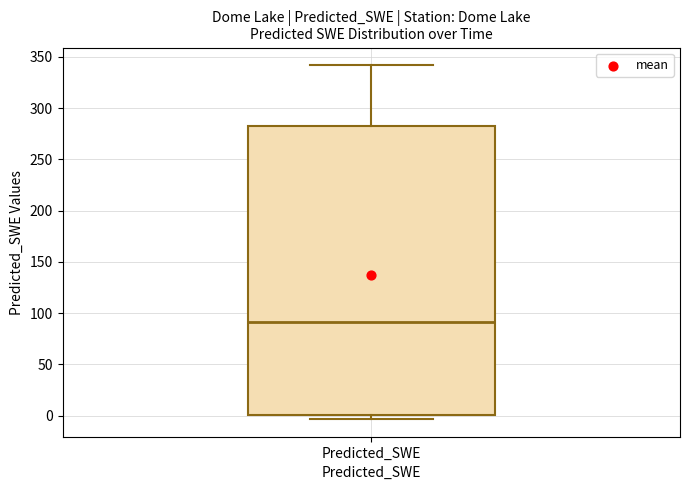

Read this box plot against the y-axis: the position of the median line, the range covered by the box, and the ends of both whiskers. The values are not printed on the chart, so give them approximately, as read against the axis.

median 90, box 0 to 285, whiskers -5 to 340